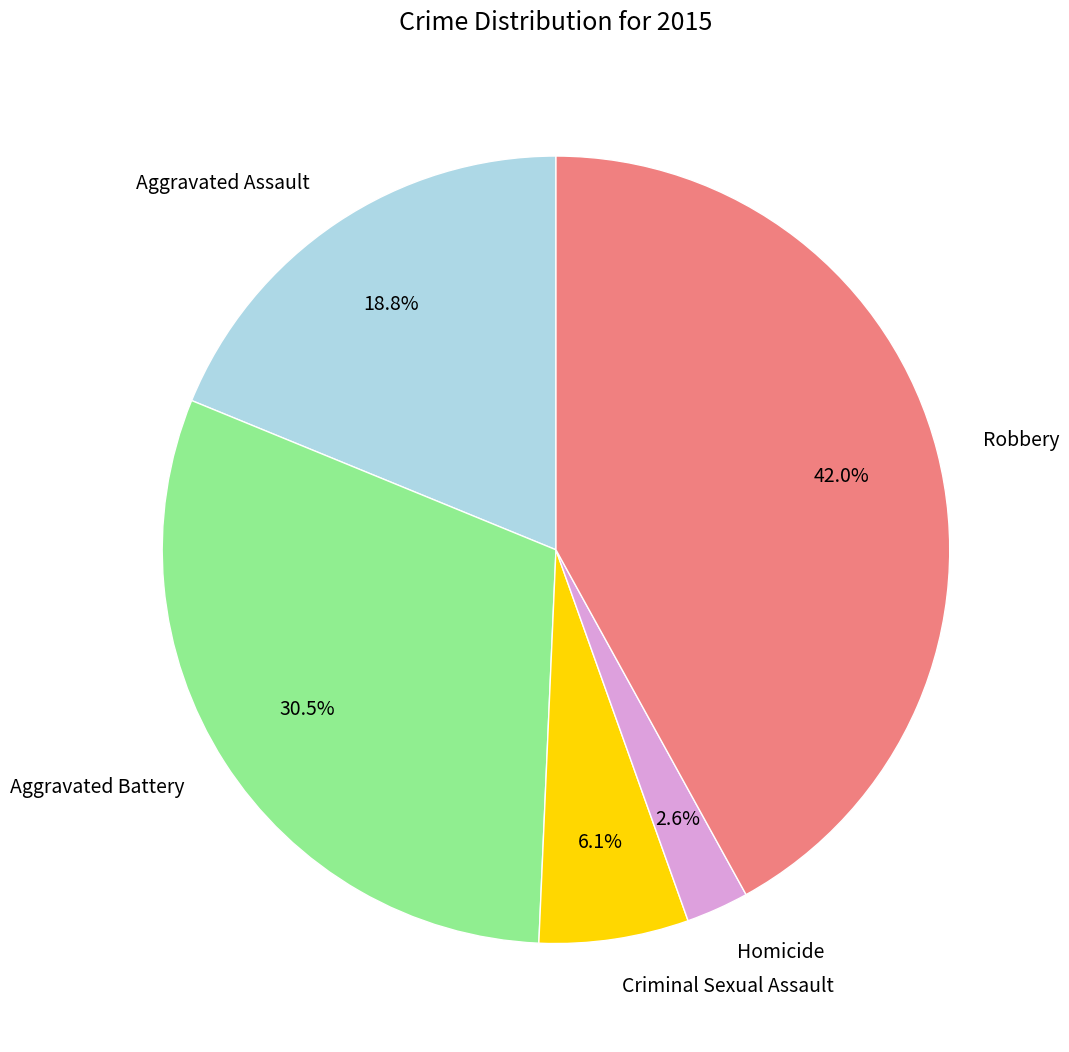

What percentage do Criminal Sexual Assault and Homicide together represent?

8.7%